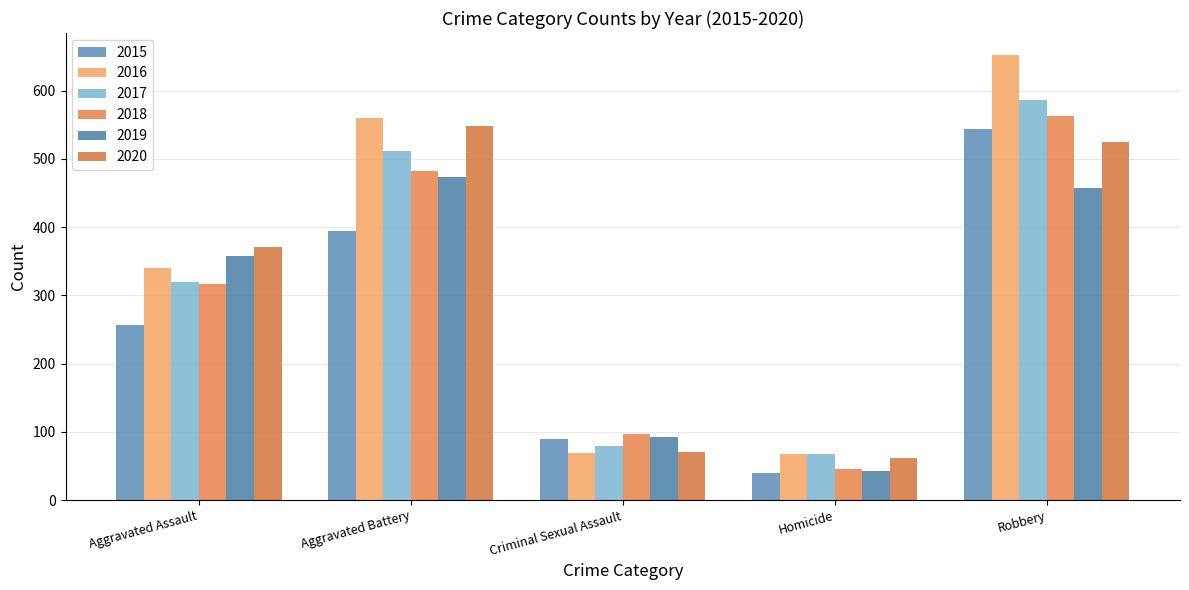

Reading left to right, what are all the values shown in this chart?

2015: 257	394	90	39	544
2016: 340	560	69	67	652
2017: 319	511	79	67	586
2018: 316	482	97	46	563
2019: 358	474	93	43	458
2020: 371	549	71	61	525